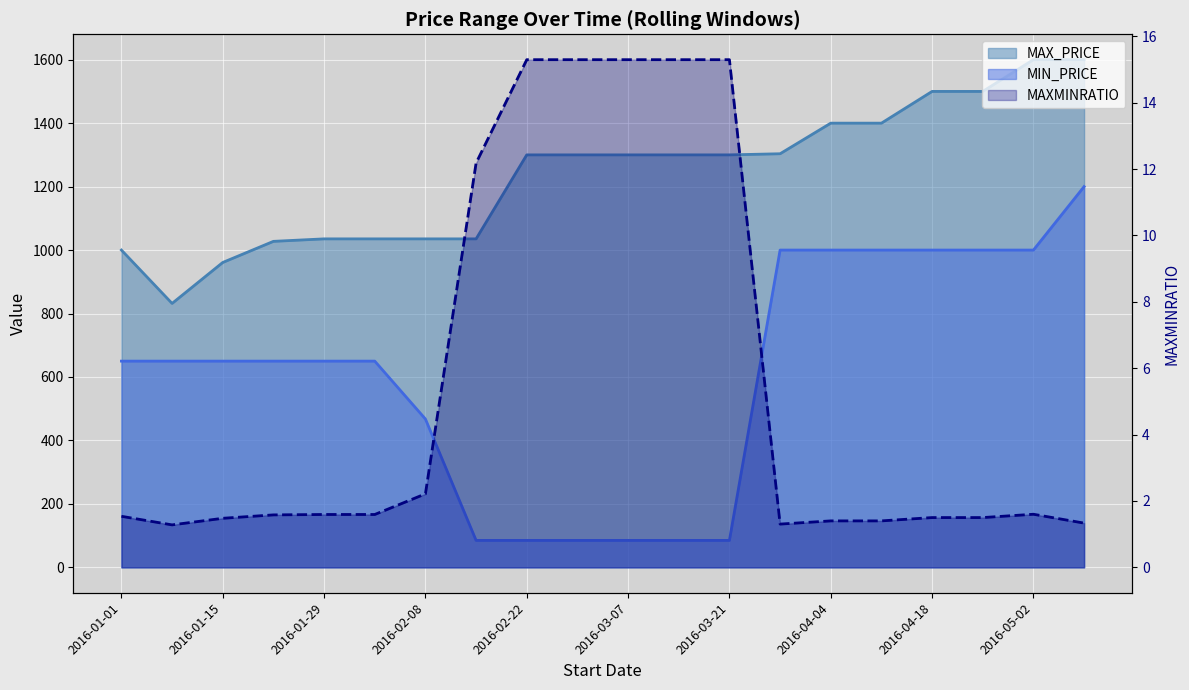

The value of MIN_PRICE at 2016-02-29 is 21.3. True or false?

False